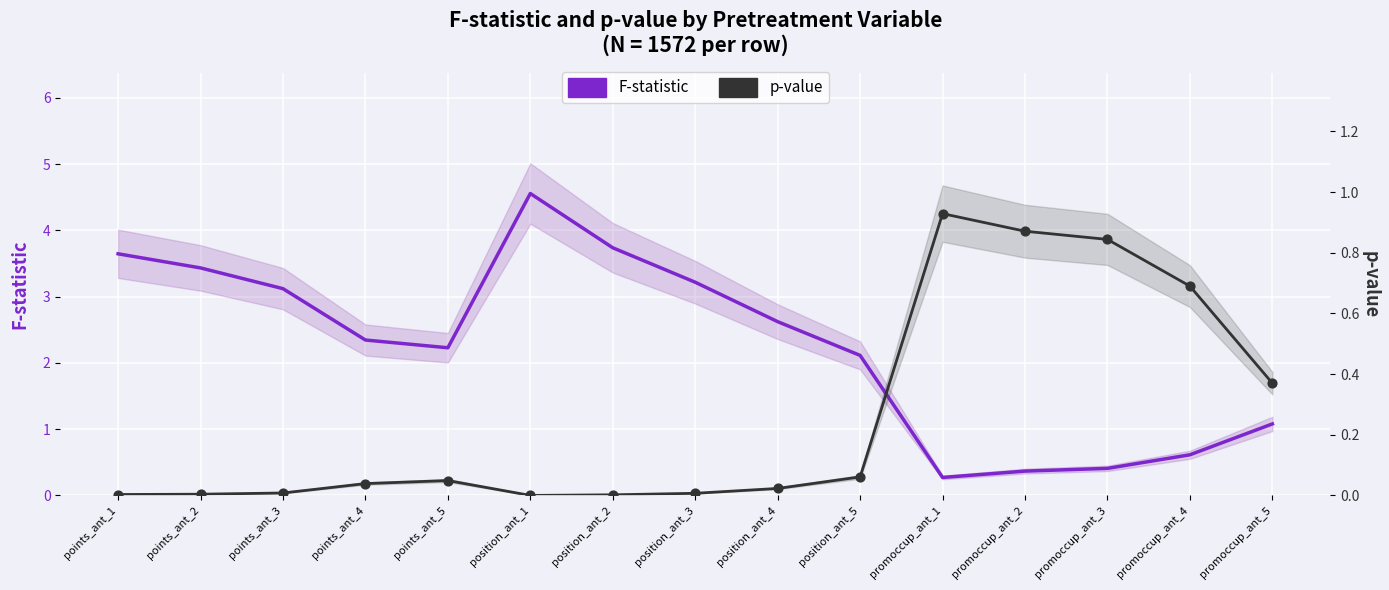

Is the value of F-statistic at position_ant_5 greater than the value of p-value at promoccup_ant_3?

Yes